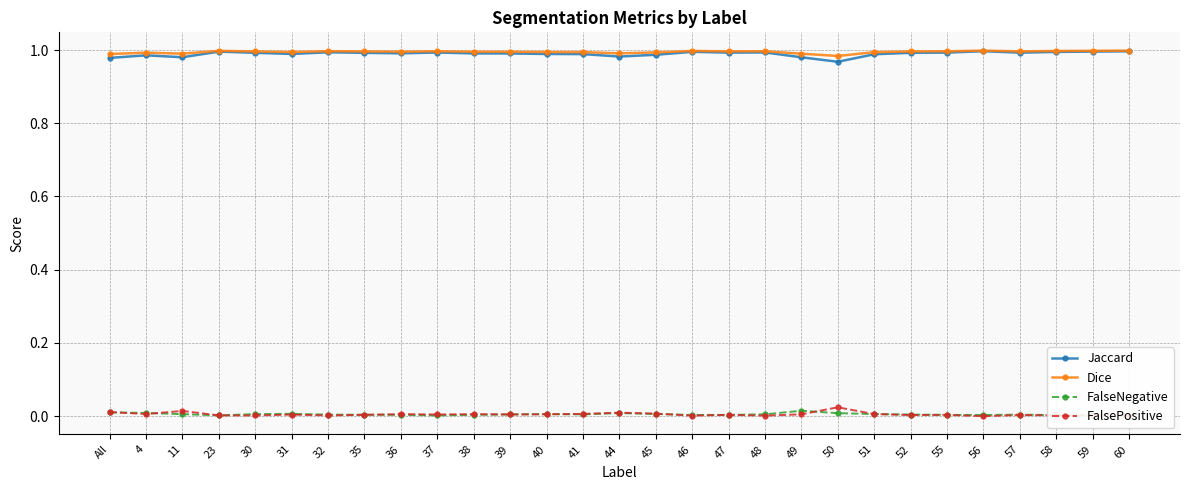

True or false: FalseNegative and FalsePositive intersect in this chart.

True